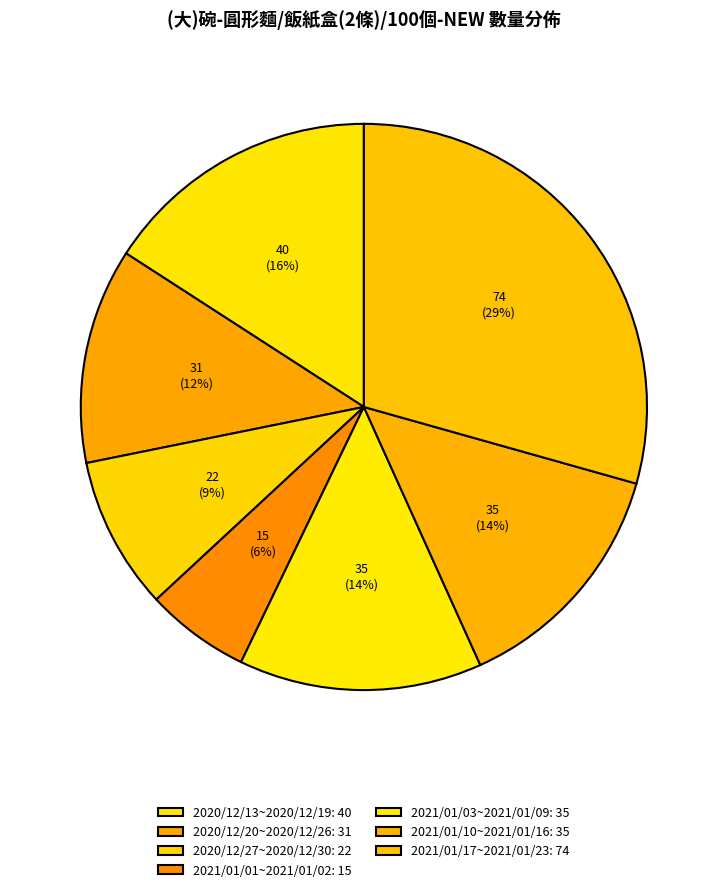

The 2021/01/17~2021/01/23 slice represents 22% of the pie. True or false?

False